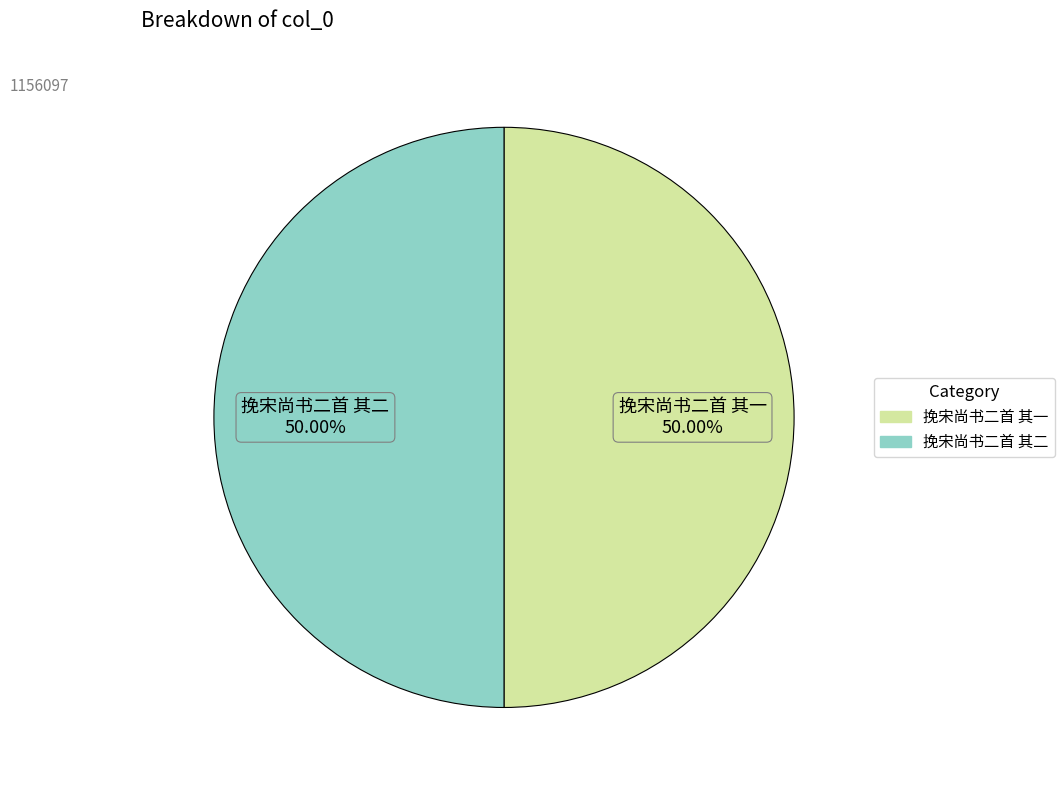

How many segments does this pie chart have?

2